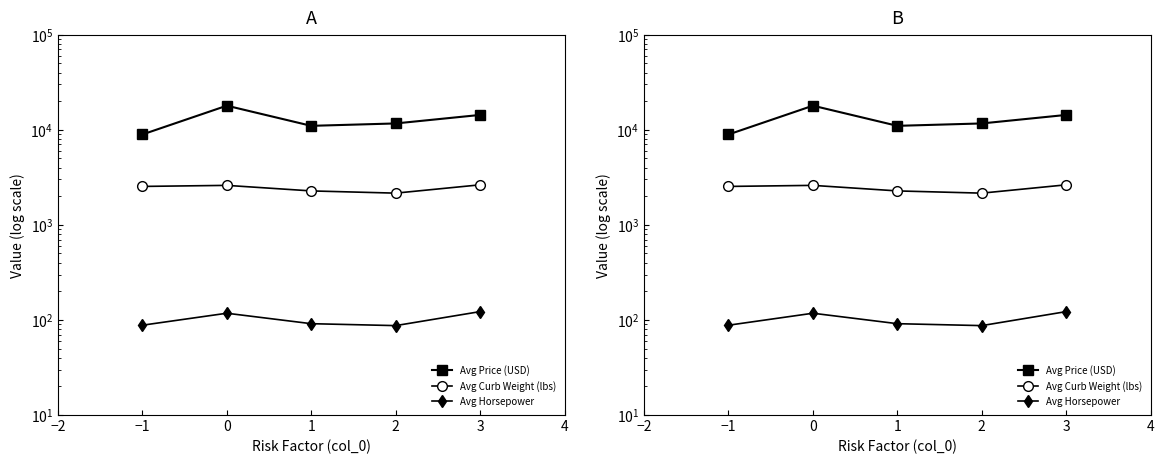

Reading left to right, extract all data points from this chart.

Avg Price (USD): 8921.0	17912.9	10994.8	11652.1	14319.7
Avg Curb Weight (lbs): 2535.0	2600.8	2274.1	2154.7	2635.7
Avg Horsepower: 88.0	117.6	91.3	87.1	122.3